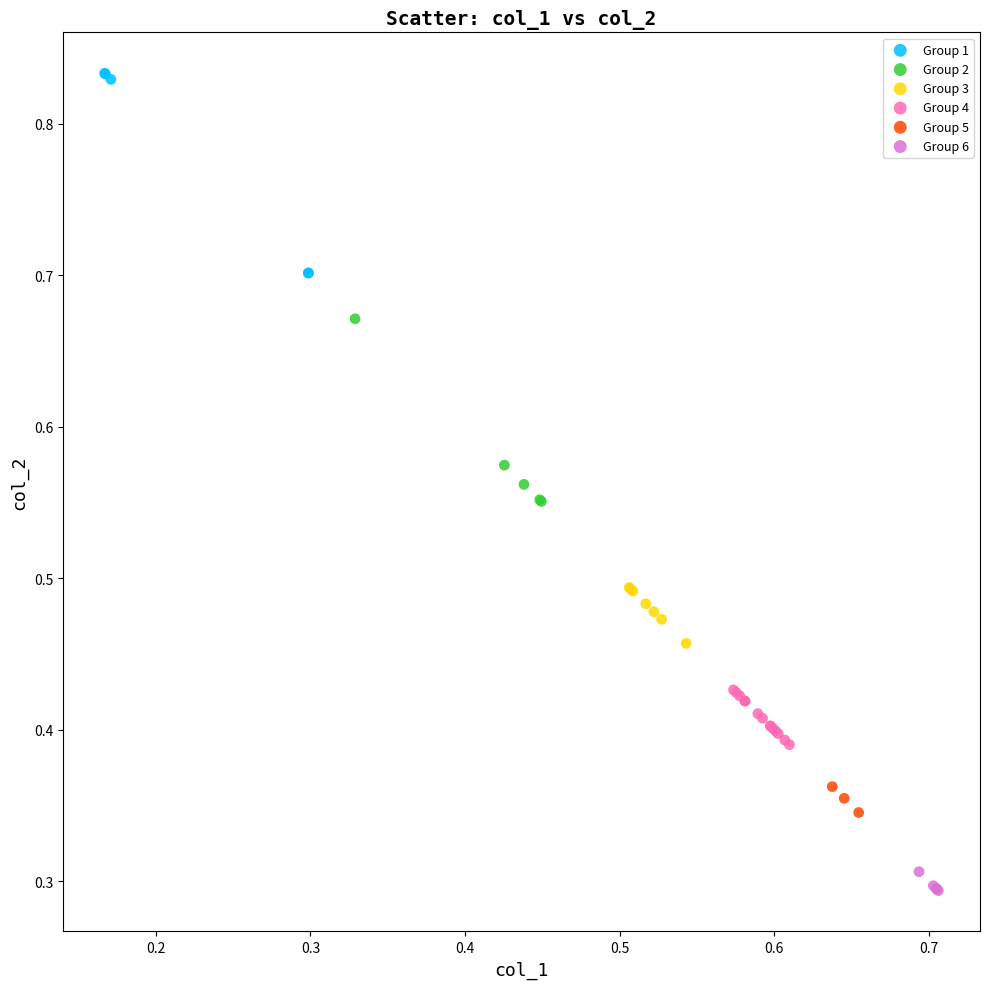

Which series reaches the maximum Y coordinate?

Group 1